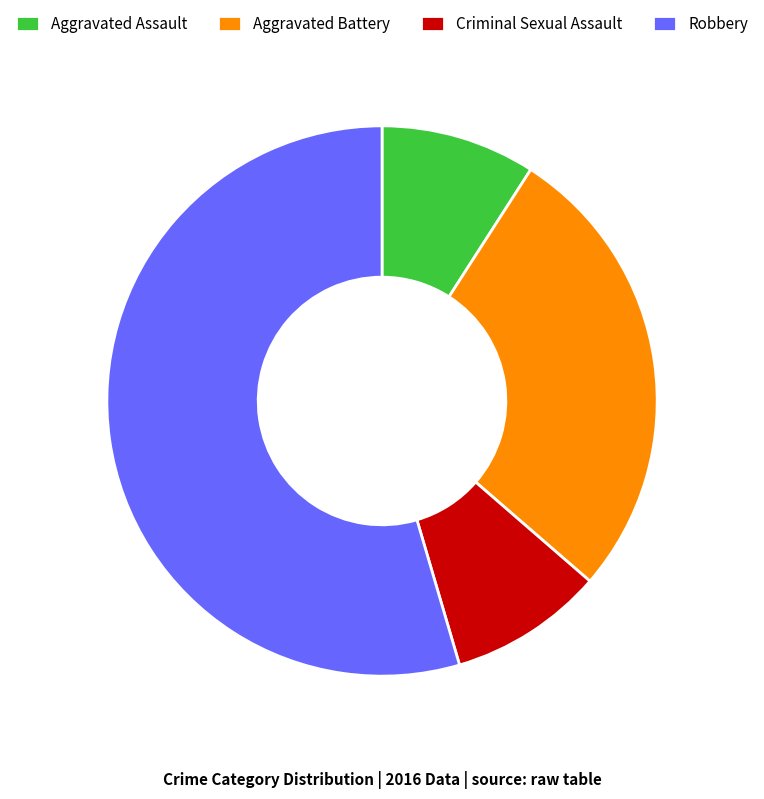

The Criminal Sexual Assault slice represents 1% of the pie. True or false?

False